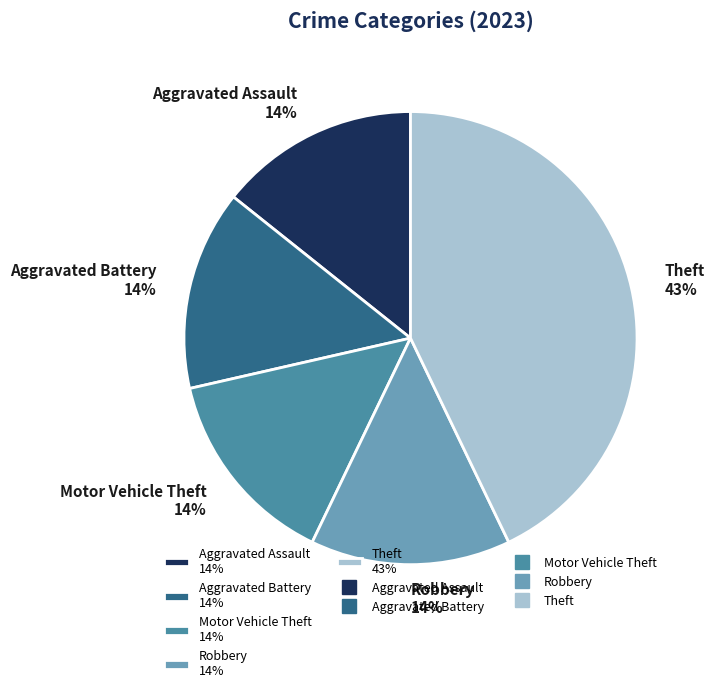

Does Motor Vehicle Theft account for over 50% of the chart?

No